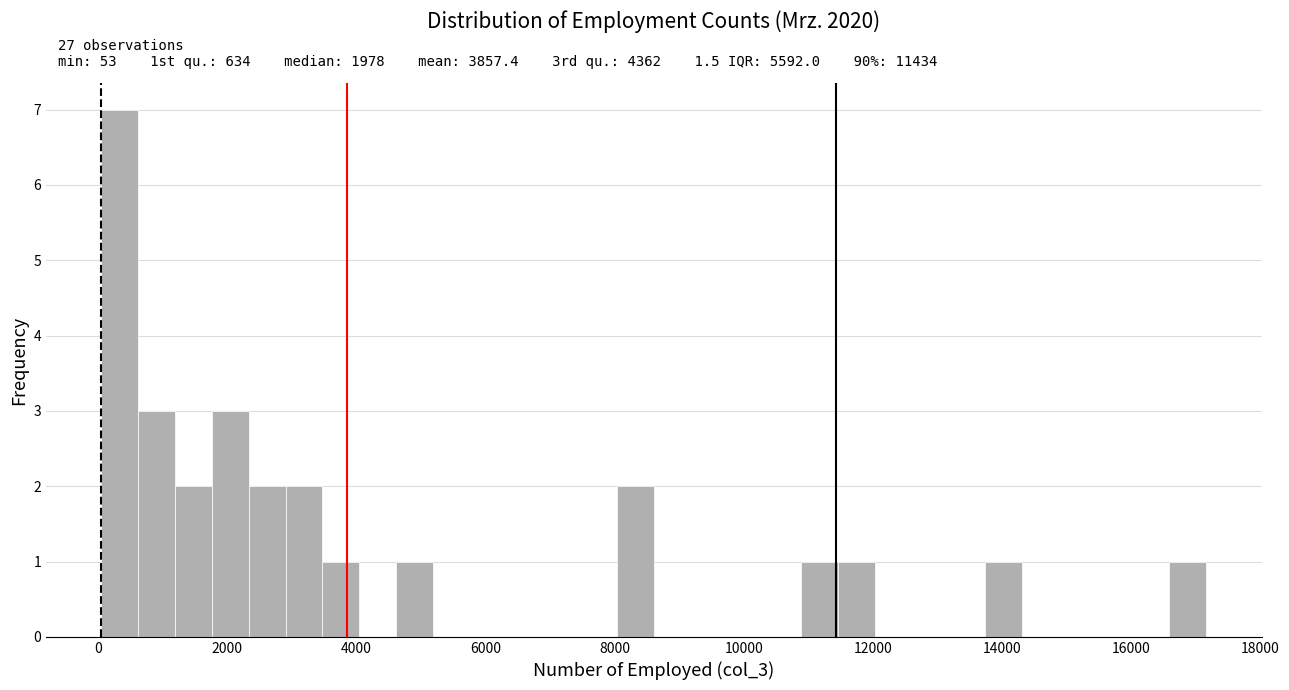

Read against the x-axis, roughly where is the centre of the tallest bar?

400